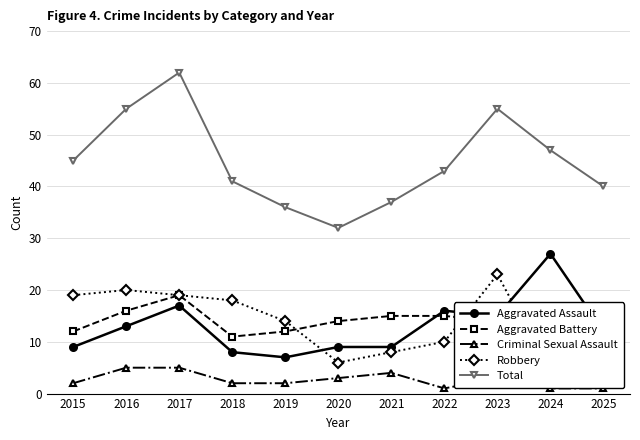

What is the spread (max minus min) of values at 2015?

43